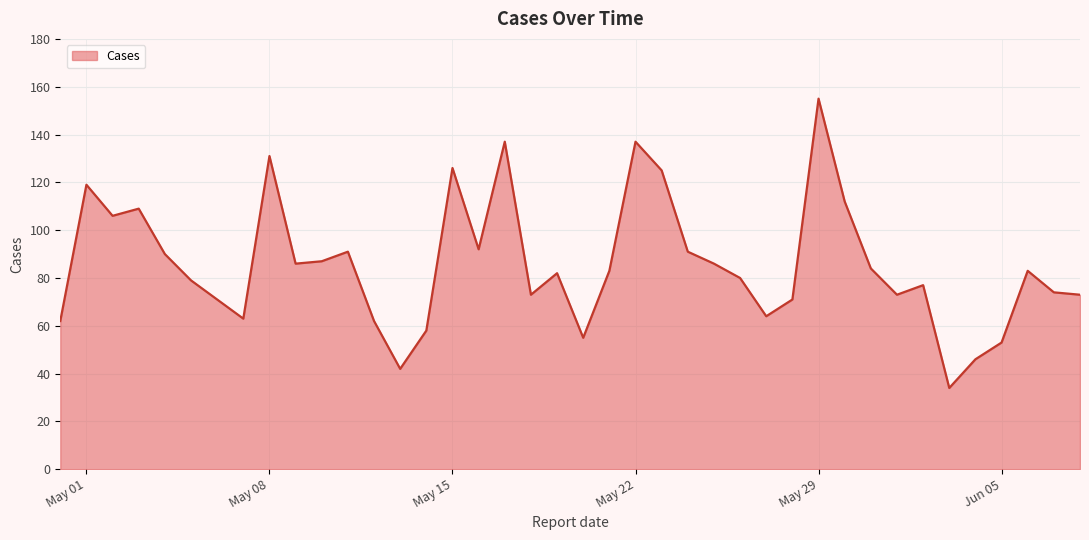

What is the maximum value shown in the chart?

155